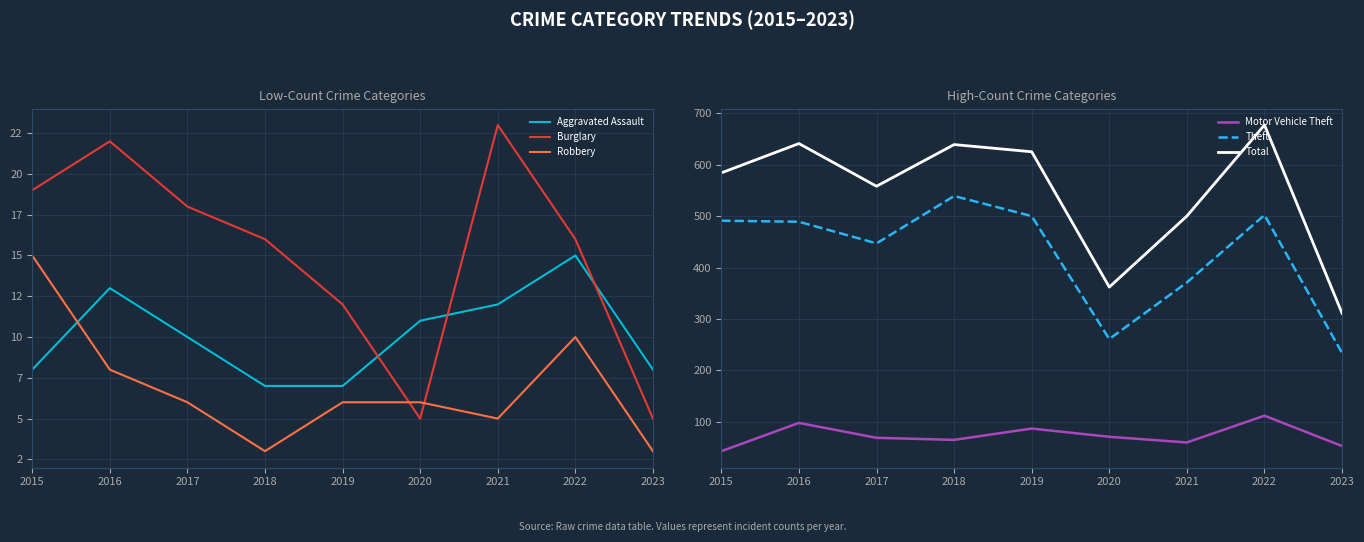

Reading left to right, extract all data points from this chart.

Aggravated Assault: 8	13	10	7	7	11	12	15	8
Burglary: 19	22	18	16	12	5	23	16	5
Robbery: 15	8	6	3	6	6	5	10	3
Motor Vehicle Theft: 43	98	69	65	87	71	60	112	53
Theft: 491	489	447	539	500	261	371	502	234
Total: 584	641	558	639	625	362	500	677	311